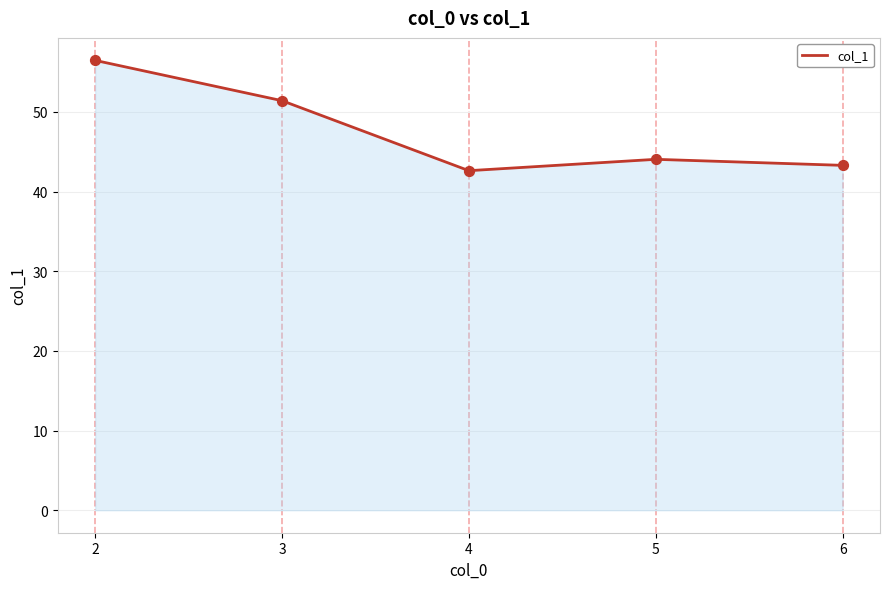

Which has a higher value, 6 or 2?

2